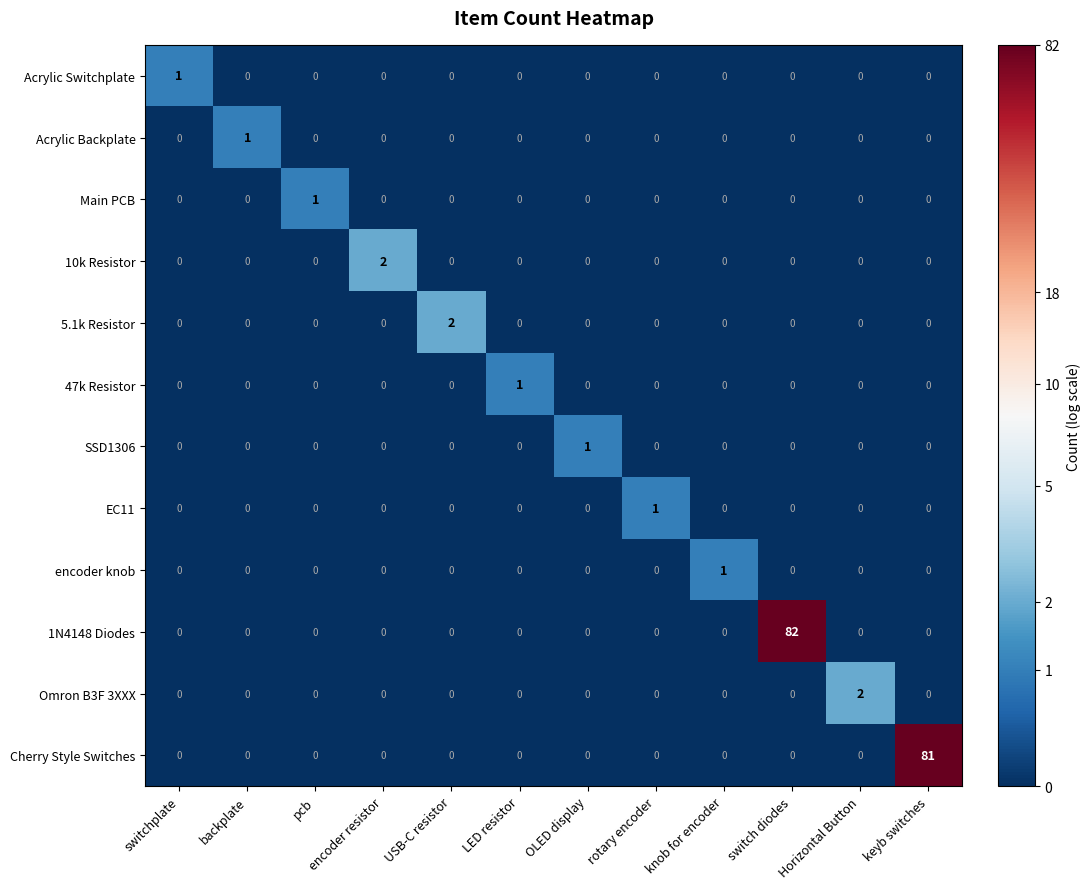

Is the value of Omron B3F 3XXX at Horizontal Button greater than the value of 5.1k Resistor at switchplate?

Yes